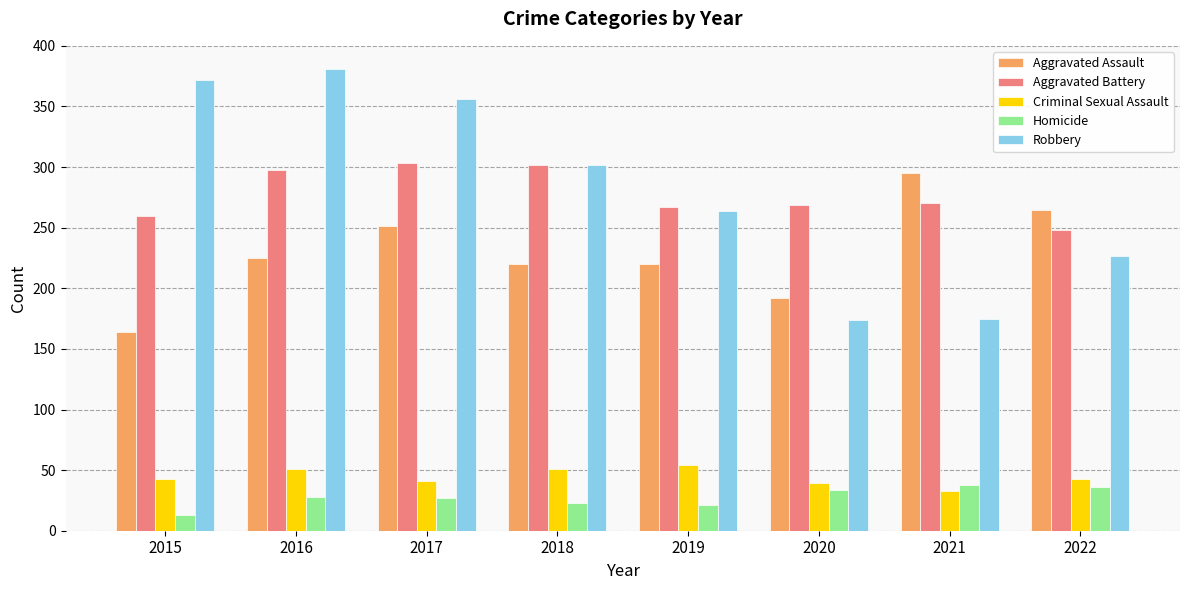

What is the minimum value shown in the chart?

13